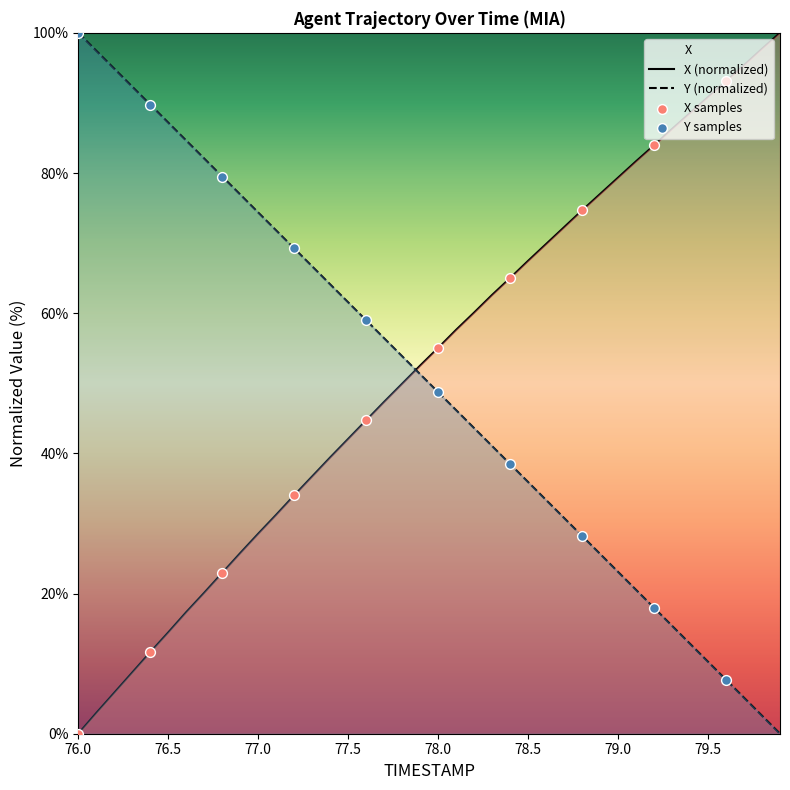

Which series has the widest spread of Y values?

X